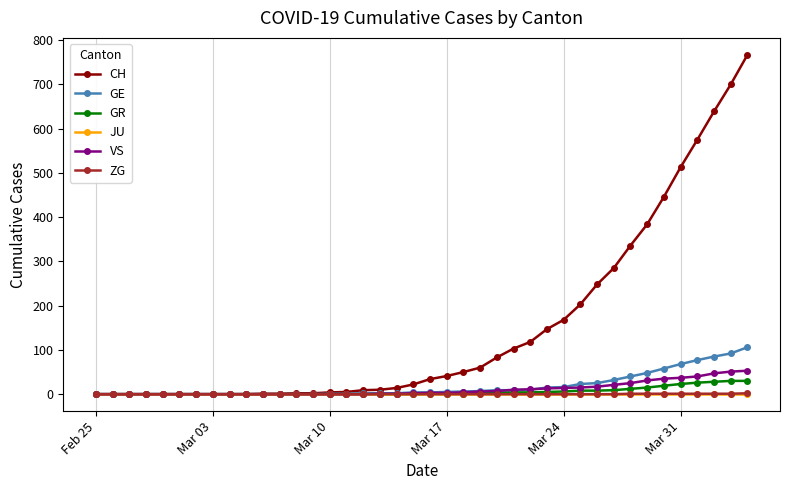

Which series has the largest total across all categories?

CH